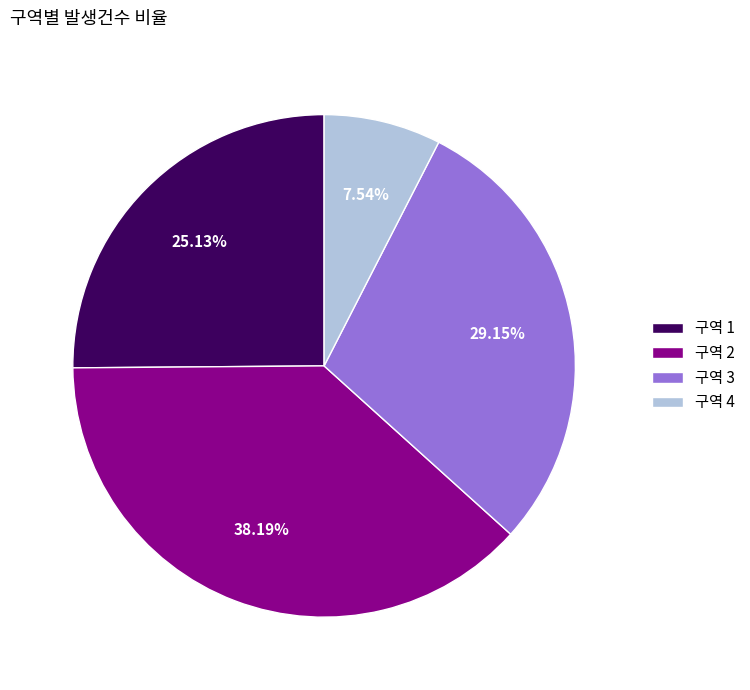

Which category has the biggest portion of the pie?

구역 2